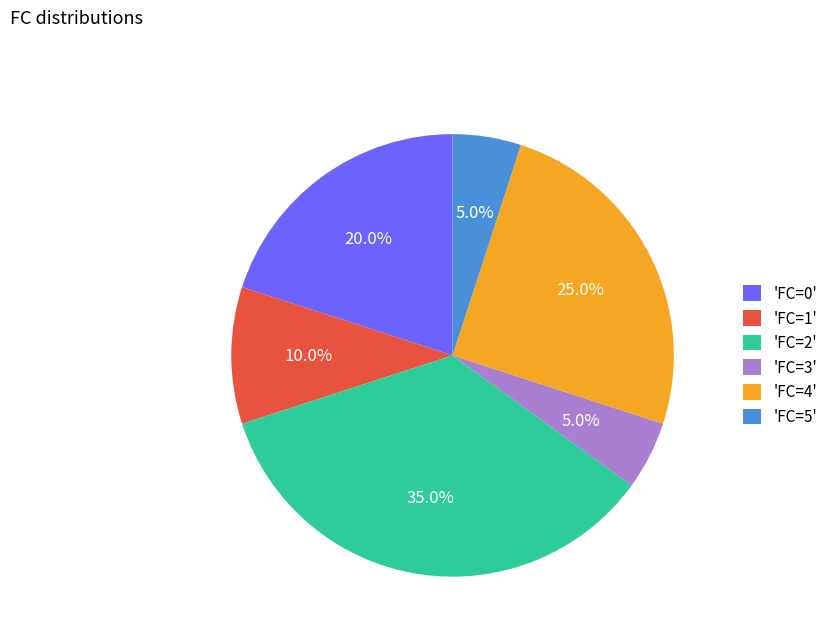

To the nearest percent, what is the average slice percentage?

17%